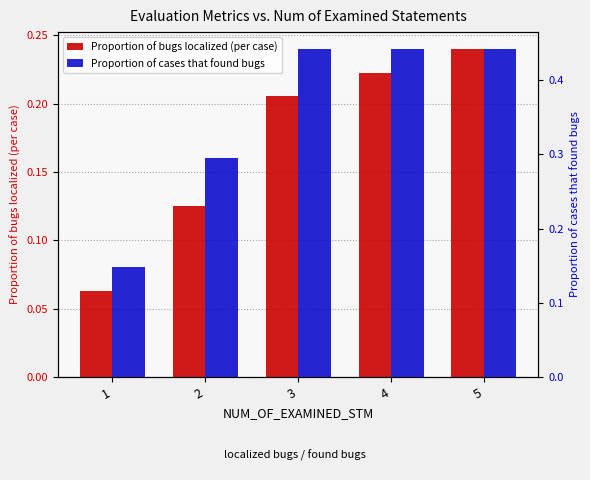

The value of Proportion of bugs localized (per case) at 1 is 0.0. True or false?

False